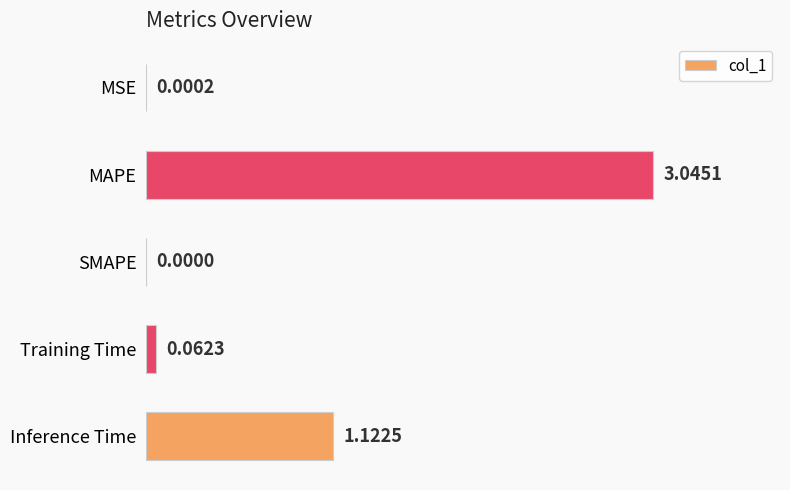

What is the sum of all values?

4.2